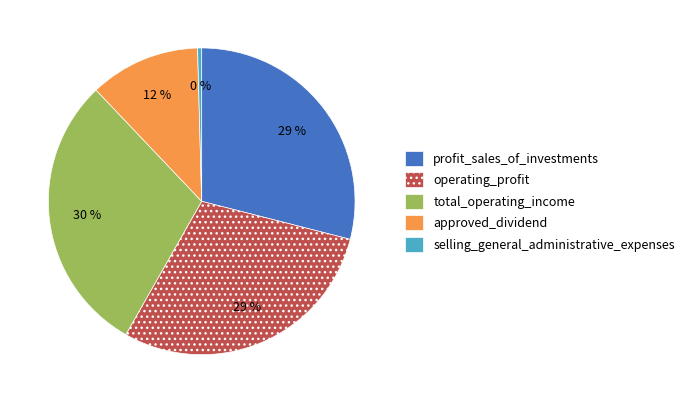

Which slice is the smallest?

selling_general_administrative_expenses